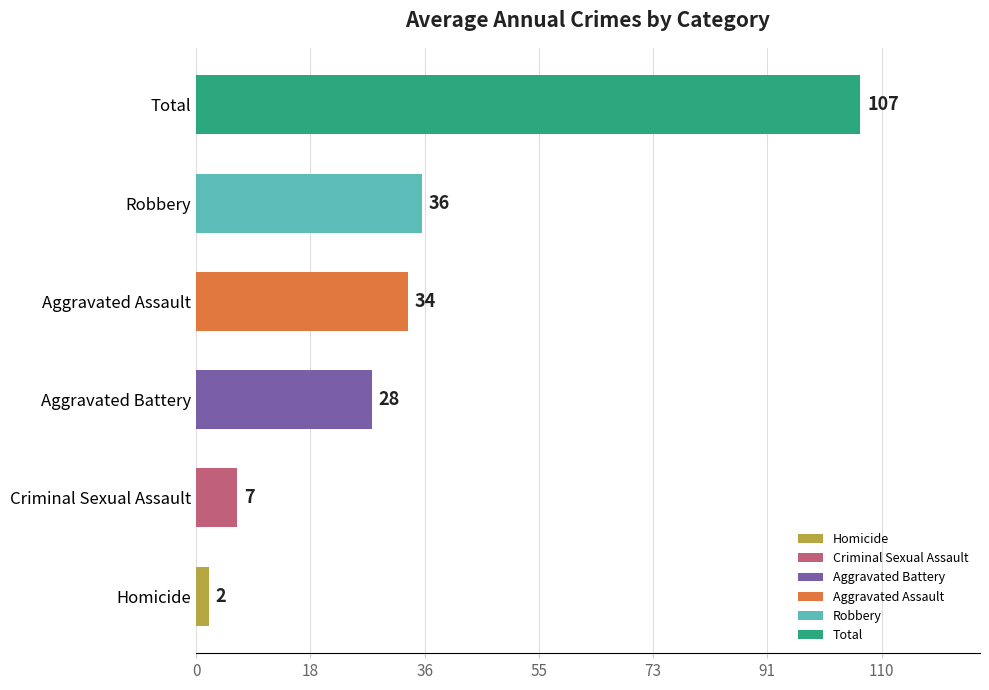

What is the ratio of the value at Total to the value at Aggravated Assault?

3.1